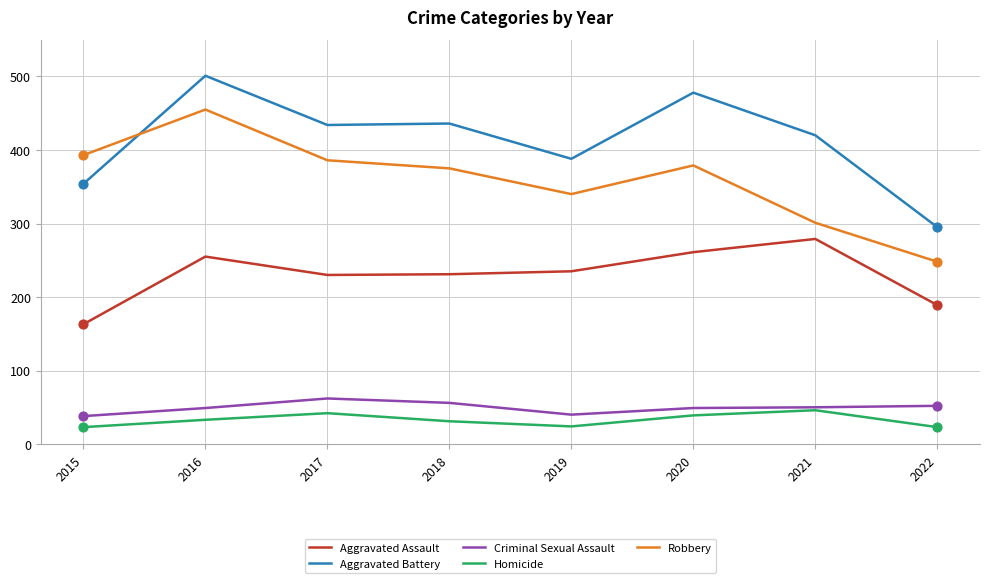

Between 2015 and 2017, which series saw the biggest shift?

Aggravated Battery